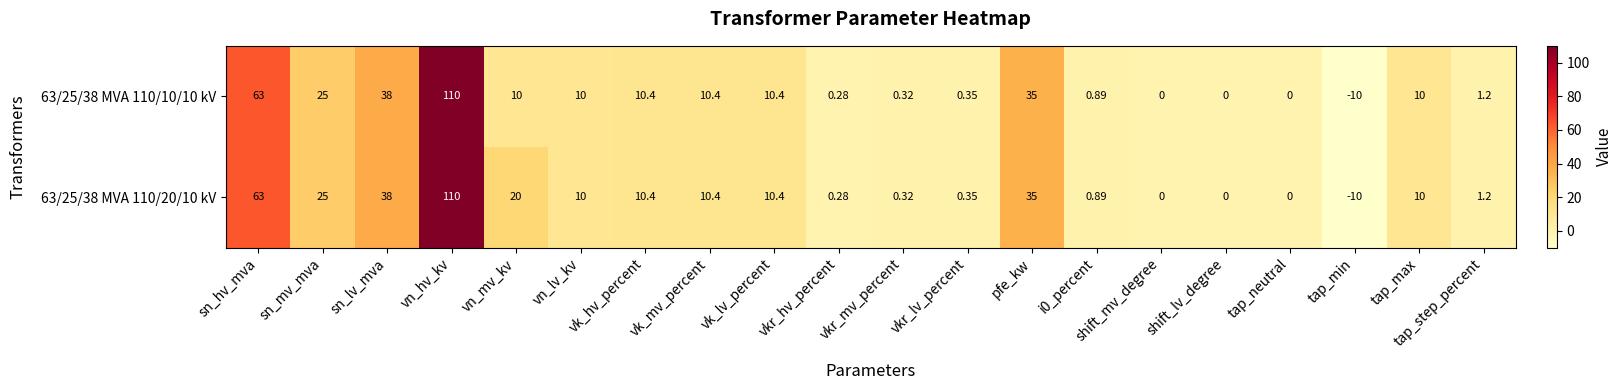

Where does the 63/25/38 MVA 110/10/10 kV series first go above 10?

sn_hv_mva